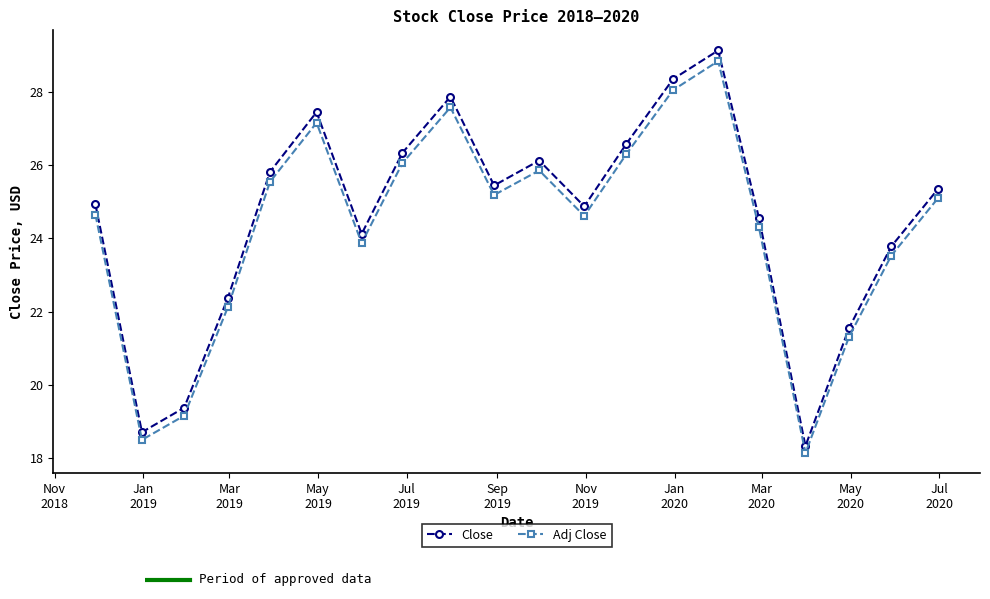

Which series has the largest range (max minus min)?

Close